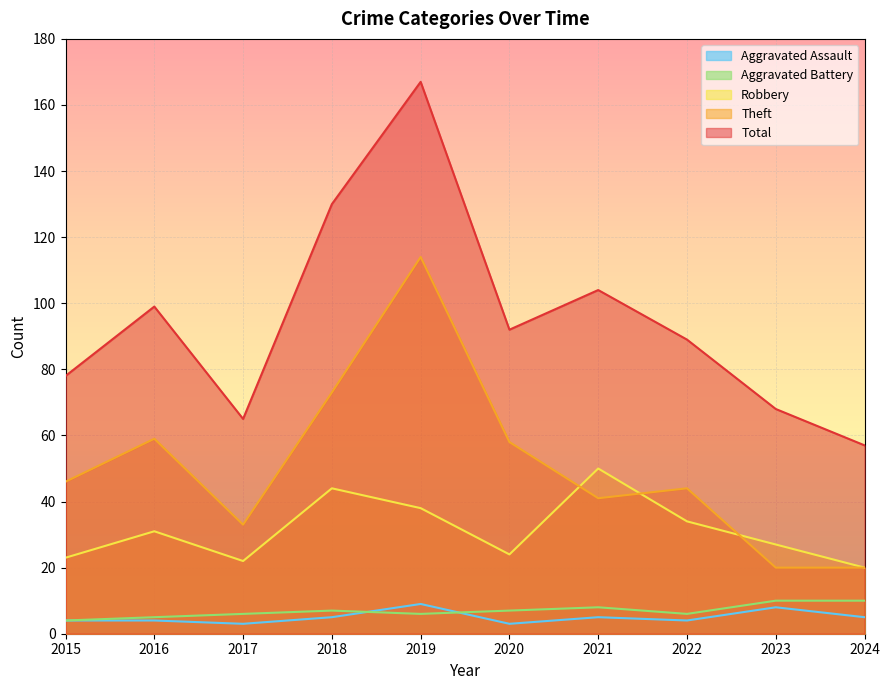

True or false: Robbery and Total cross at least once.

False